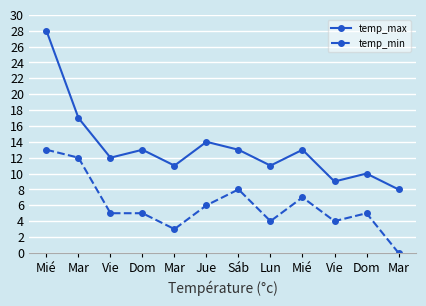

How many series are shown in this chart?

2